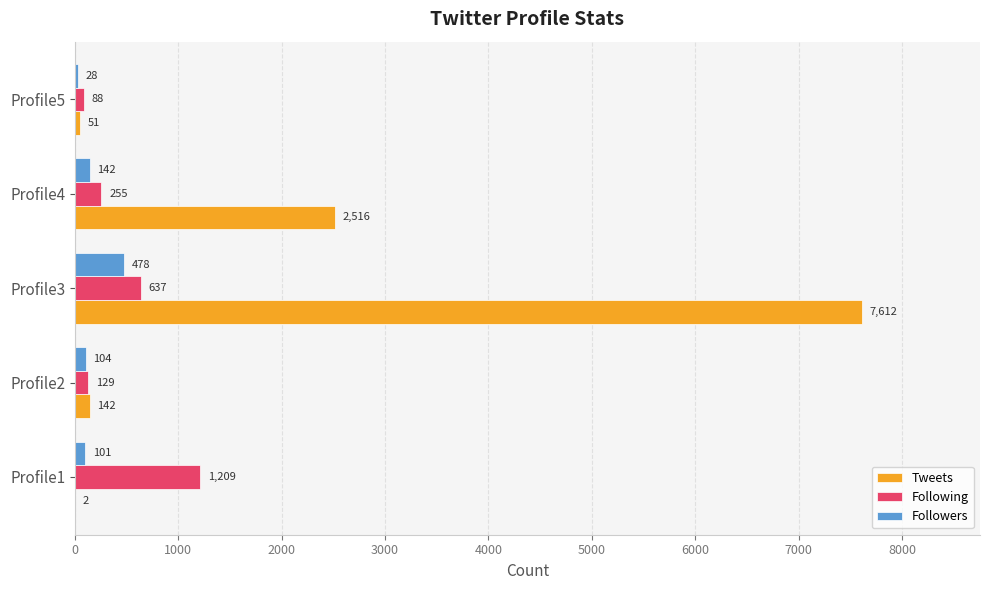

Is the value of Following at Profile2 greater than the value of Tweets at Profile1?

Yes